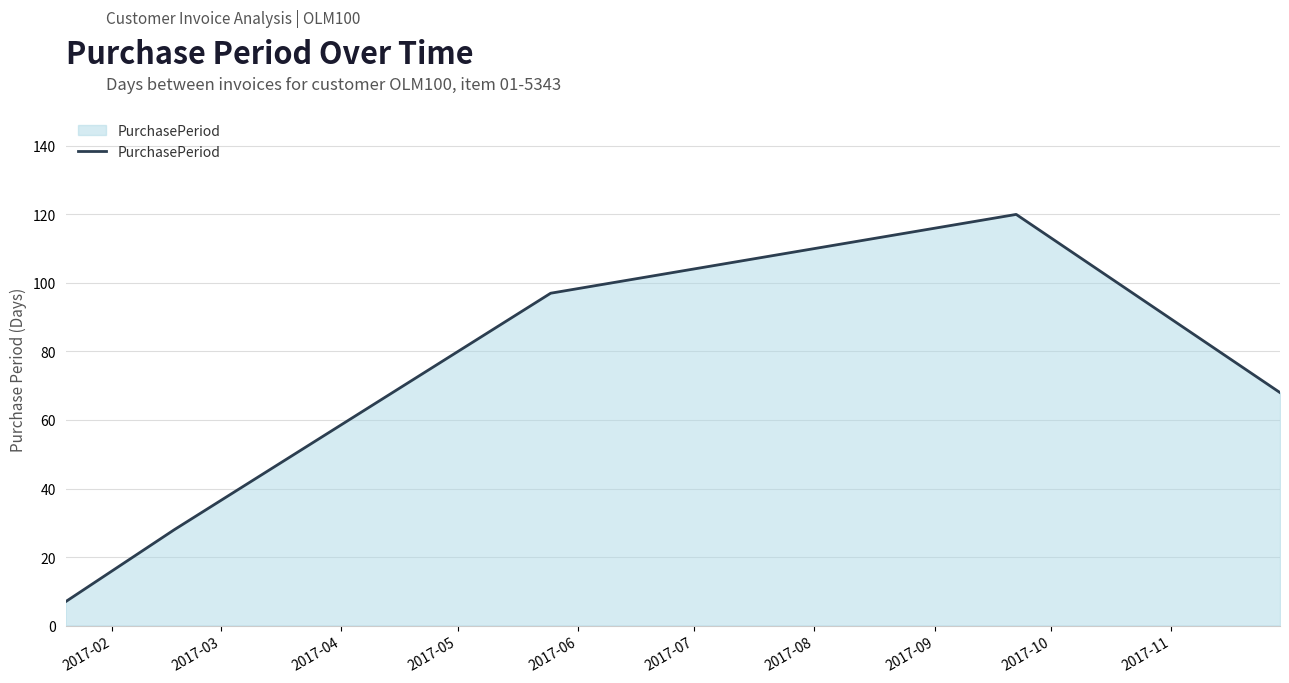

What is the average value?

64